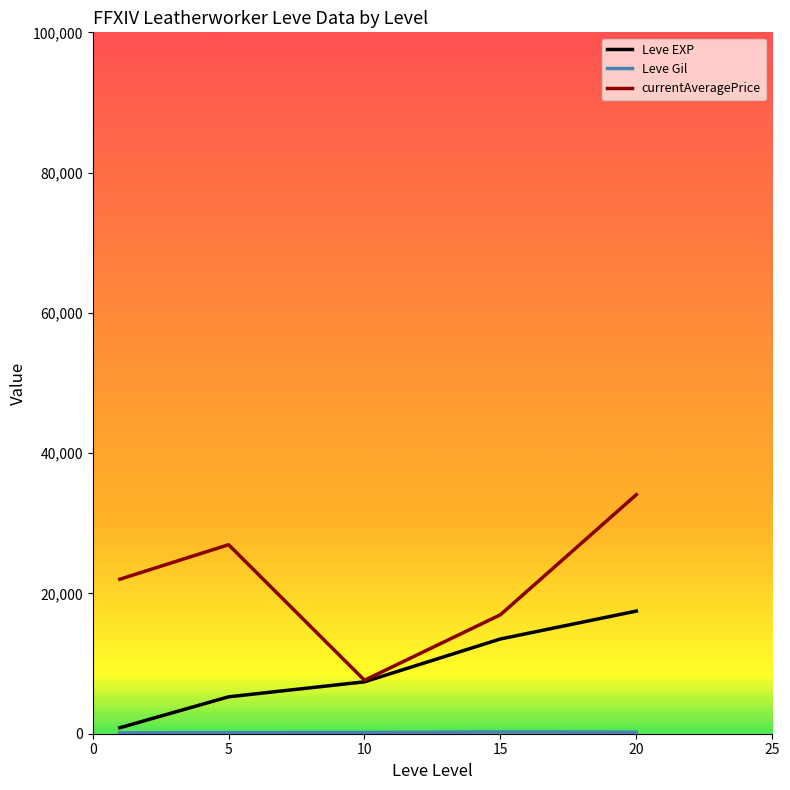

Which series has the largest total across all categories?

currentAveragePrice